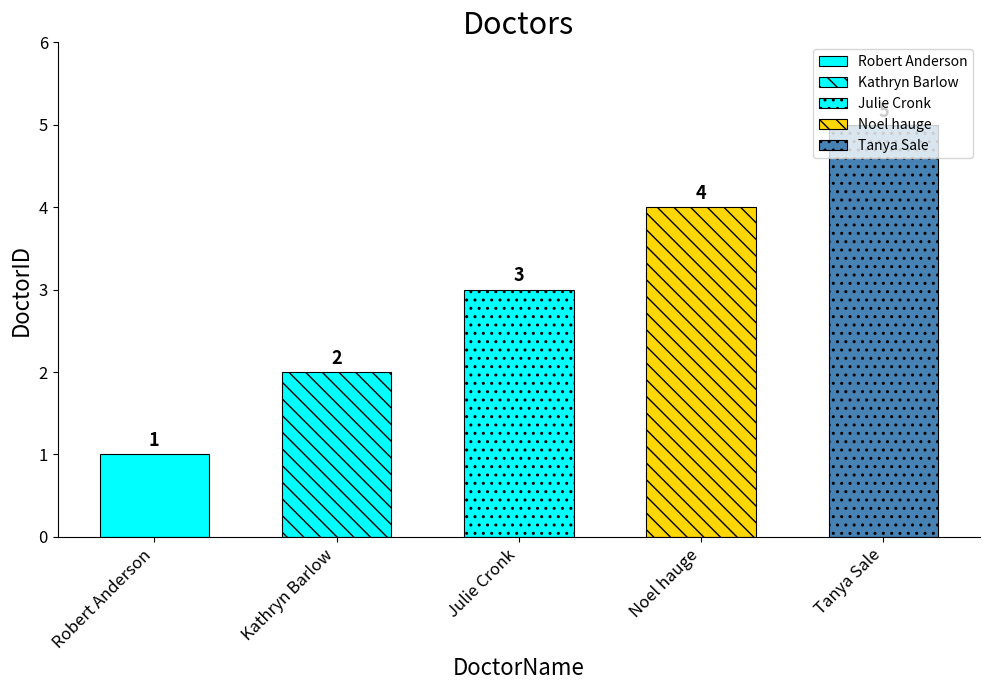

What position from the left is Kathryn Barlow?

2